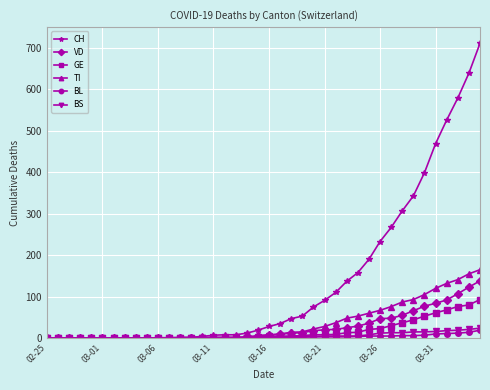

How many lines are shown in the chart?

6